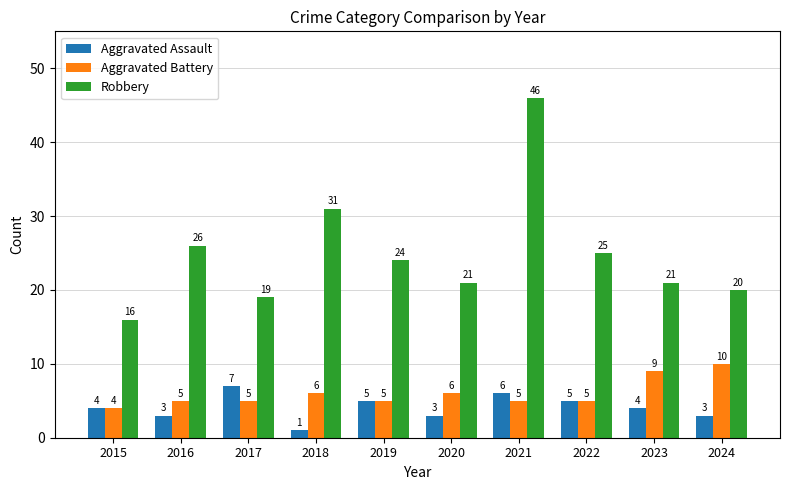

What is the difference between the Aggravated Assault values at 2021 and 2018?

5